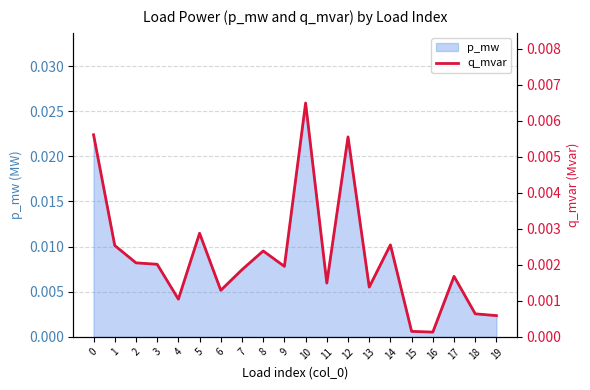

List the labels in order of value, smallest first.

16, 15, 19, 18, 4, 6, 13, 11, 17, 7, 9, 3, 2, 8, 1, 14, 5, 12, 0, 10